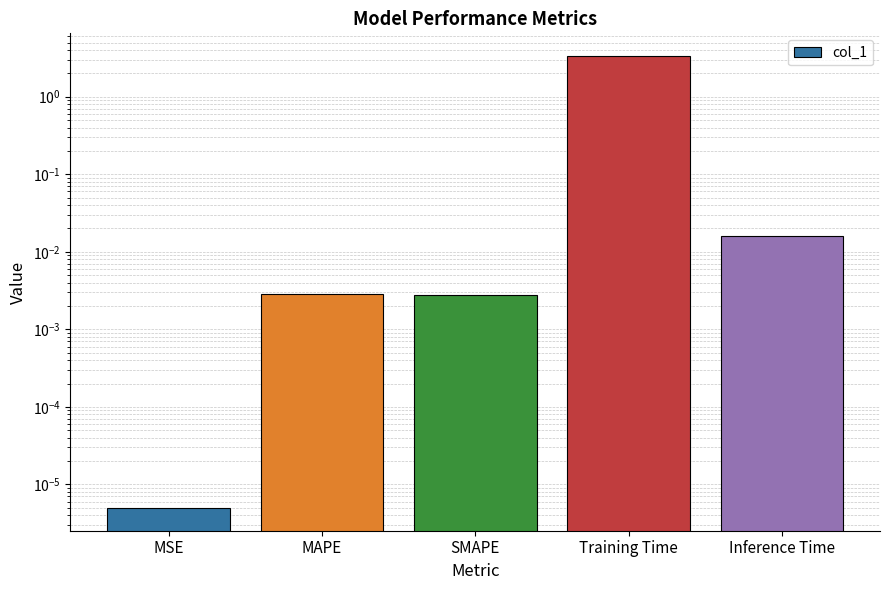

What is the difference between the maximum and second lowest values?

3.4